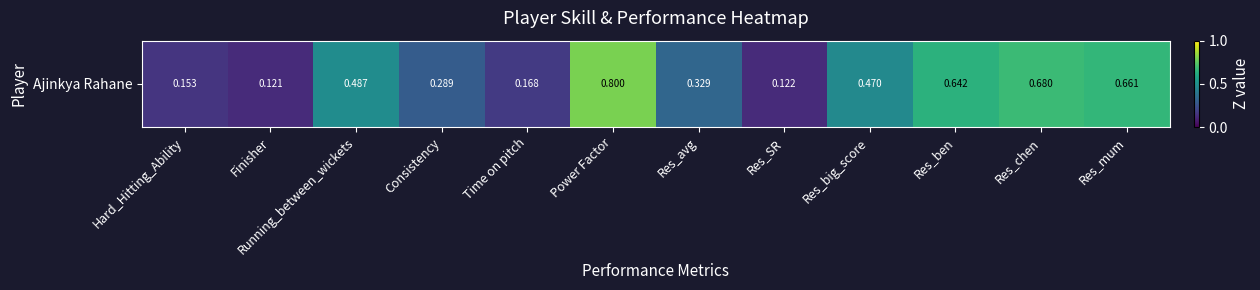

The chart shows a value of 1.0 at Res_chen. True or false?

False